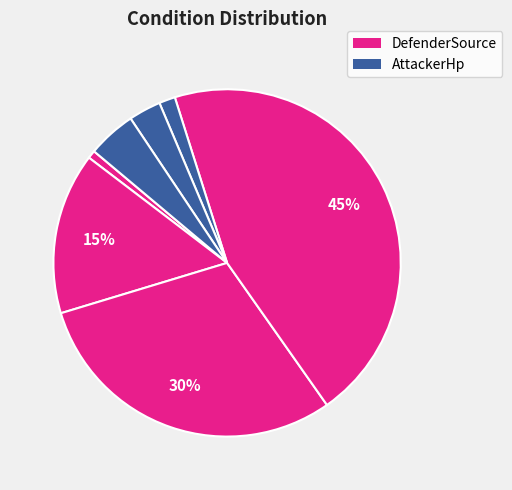

Is there a majority slice in this chart?

No